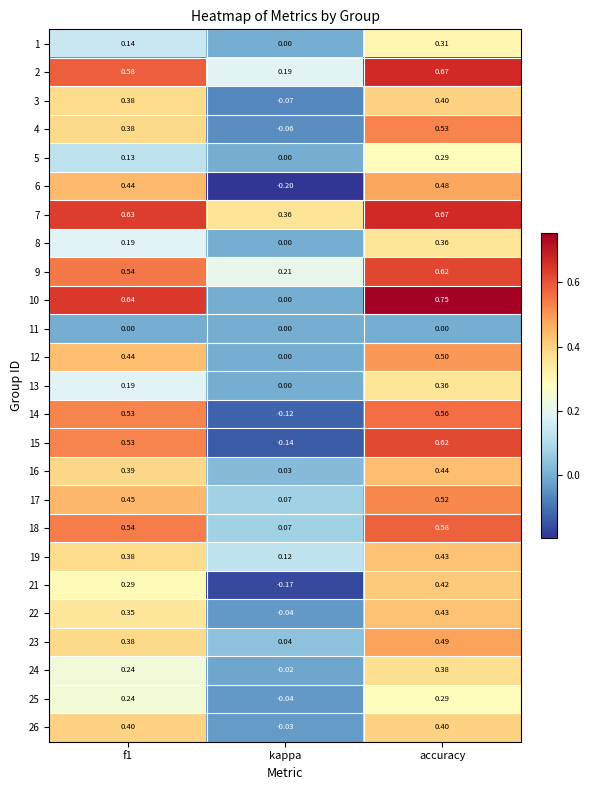

Between f1 and kappa, which series saw the biggest shift?

15